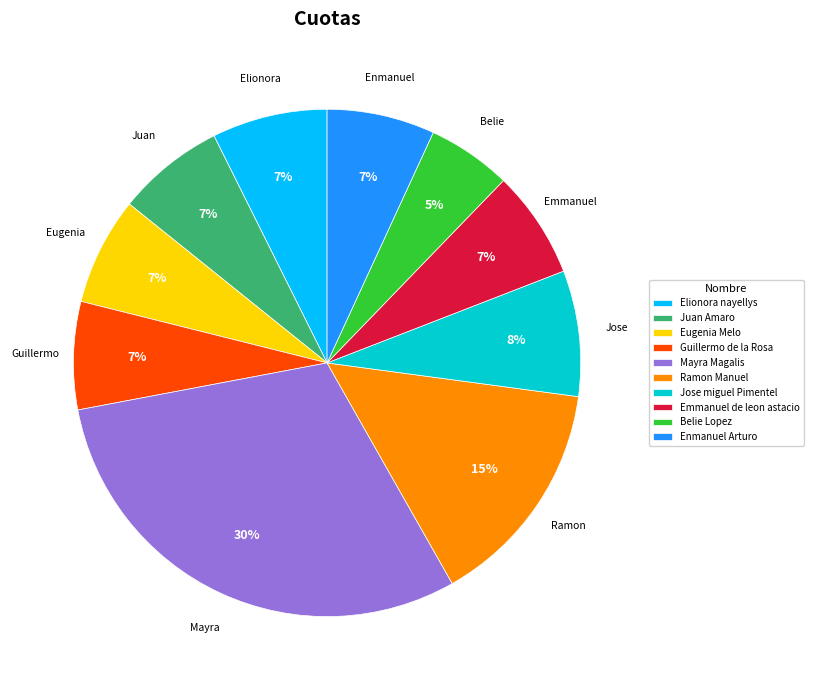

What percentage is the Emmanuel de leon astacio slice, to the nearest percent?

7%